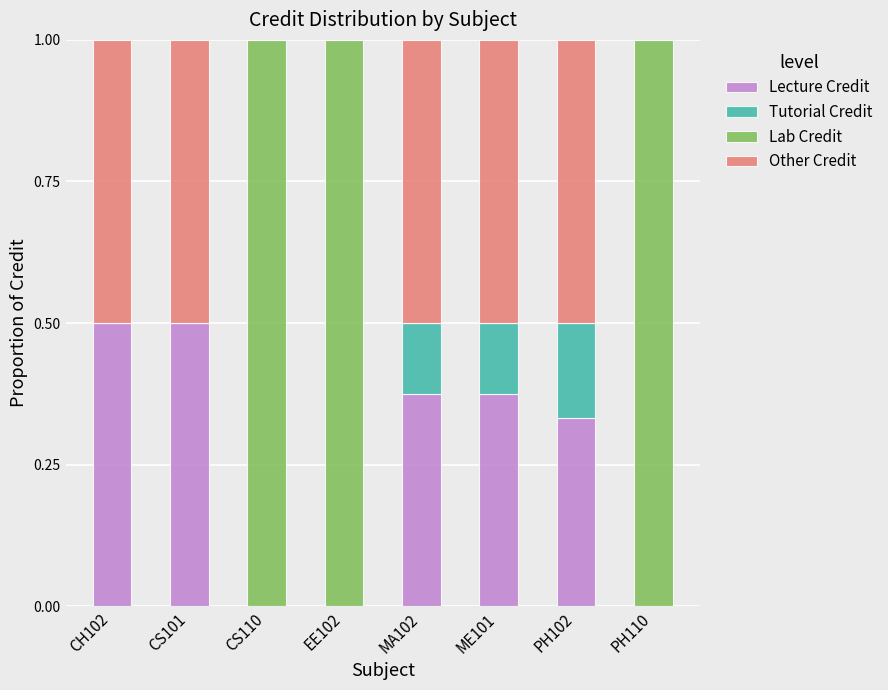

The Lecture Credit series shows 0.2 at CS110. True or false?

False